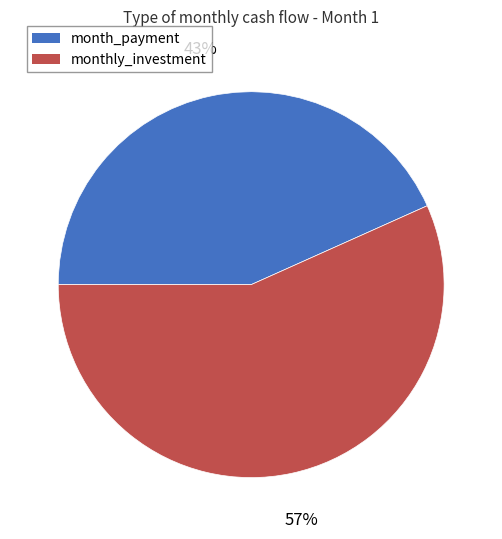

To the nearest percent, what is the average slice percentage?

50%